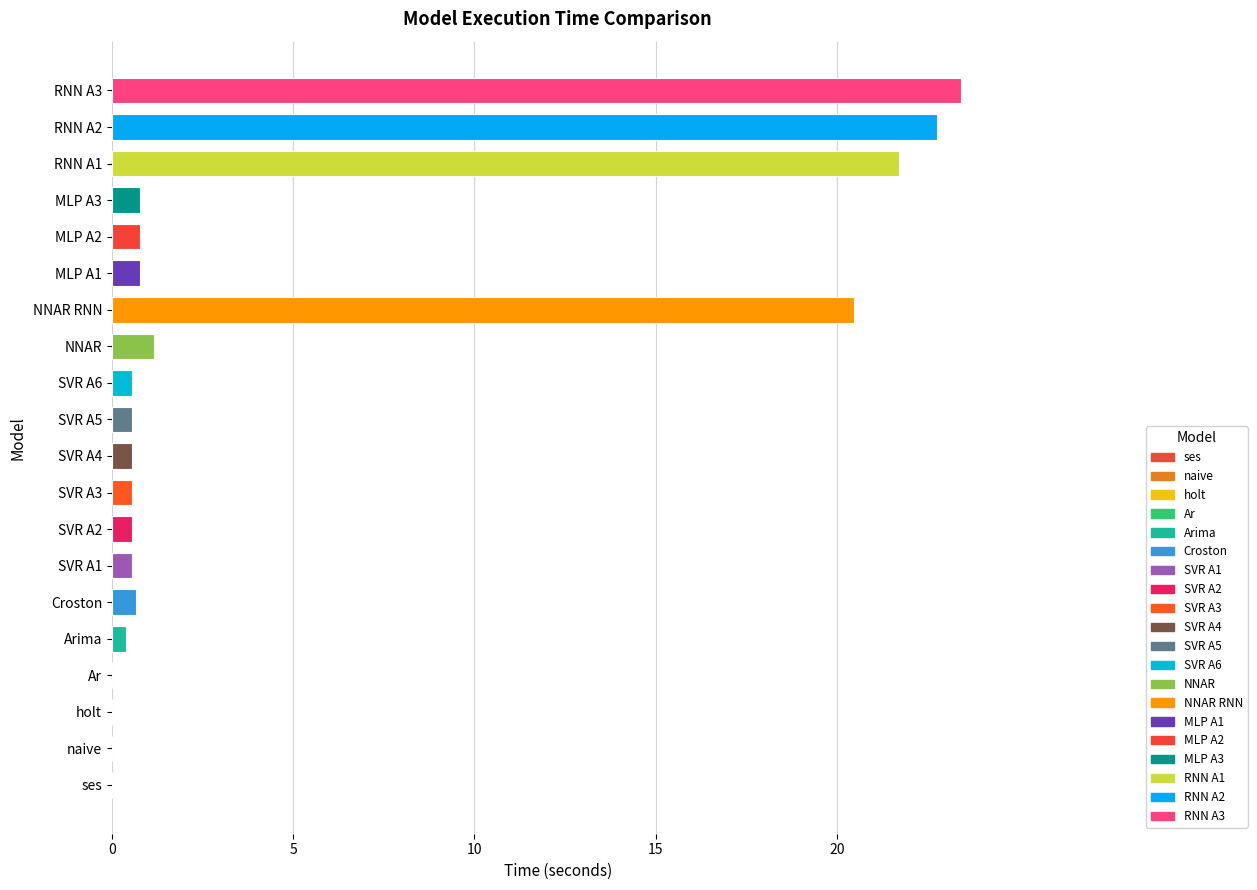

The chart shows a value of 0.6 at SVR A1. True or false?

True